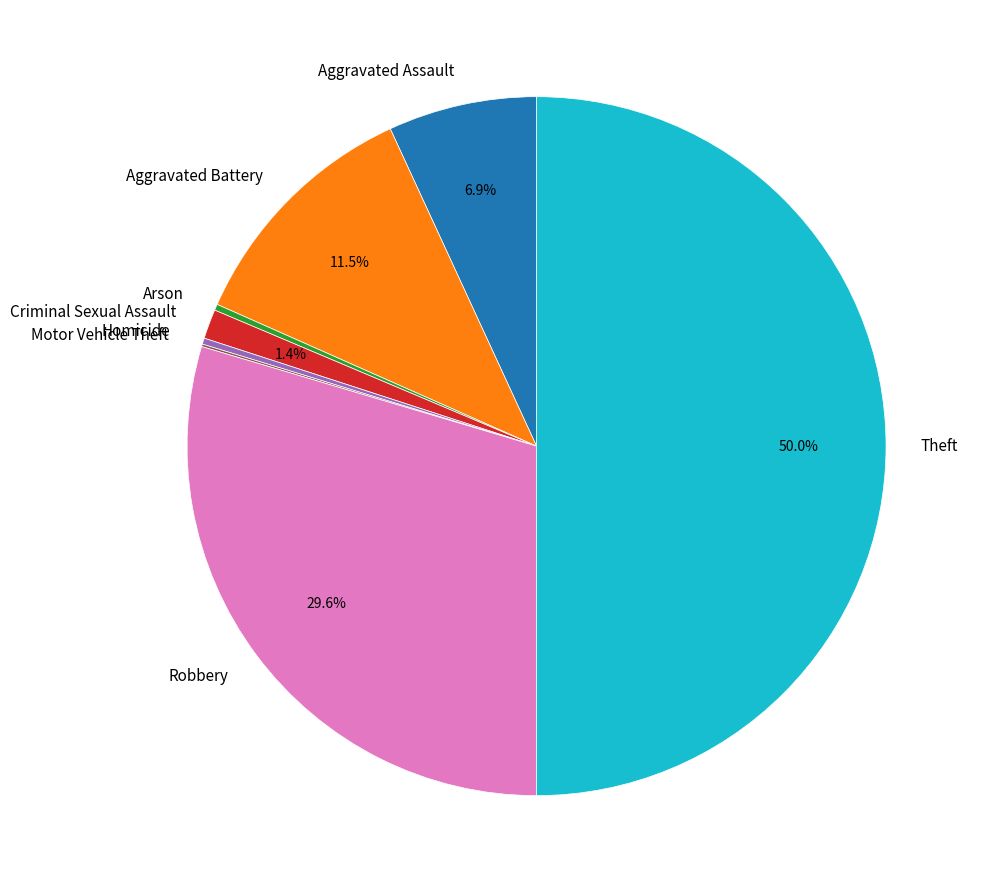

To the nearest percent, what percentage of the pie is Theft?

50%